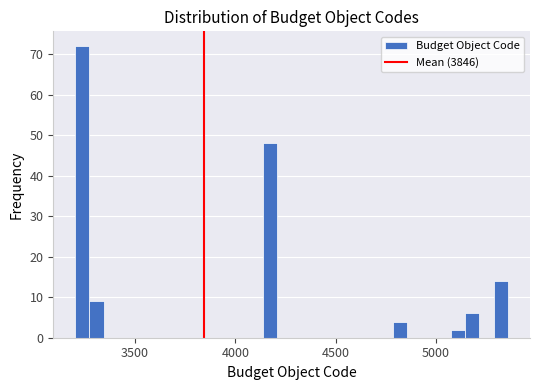

Around what value on the x-axis is the tallest bar? Give the approximate position of its centre, as read against the axis.

3250